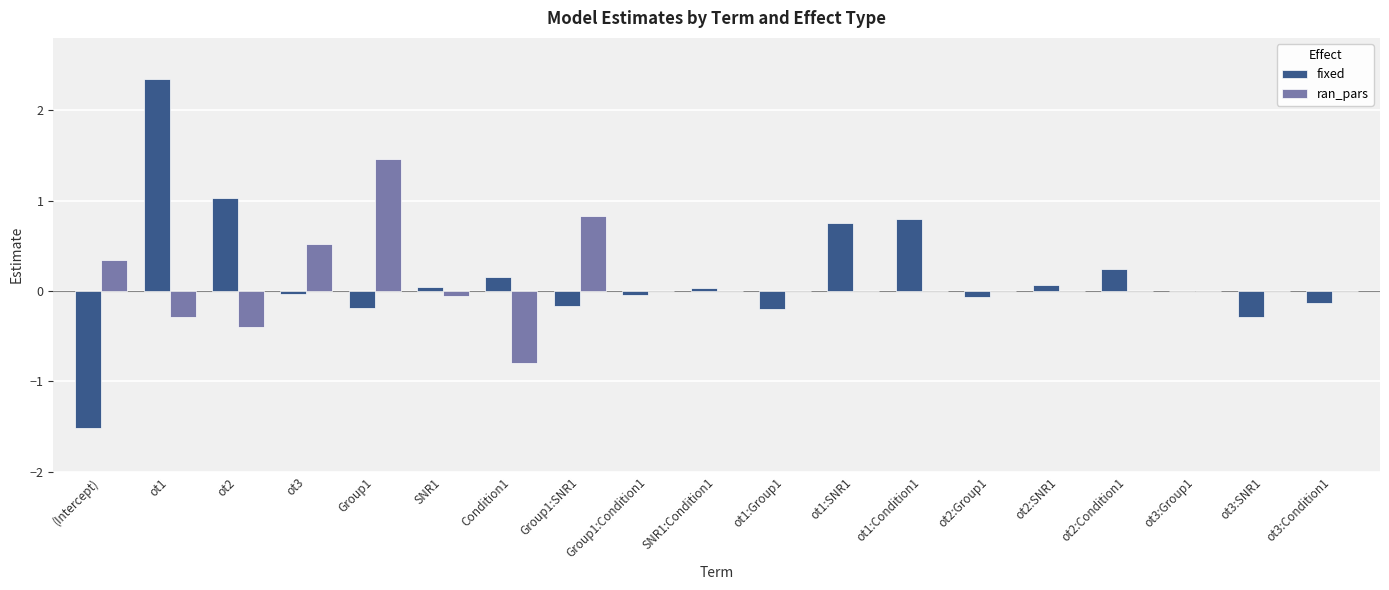

What is the sum of all ran_pars values?

1.6